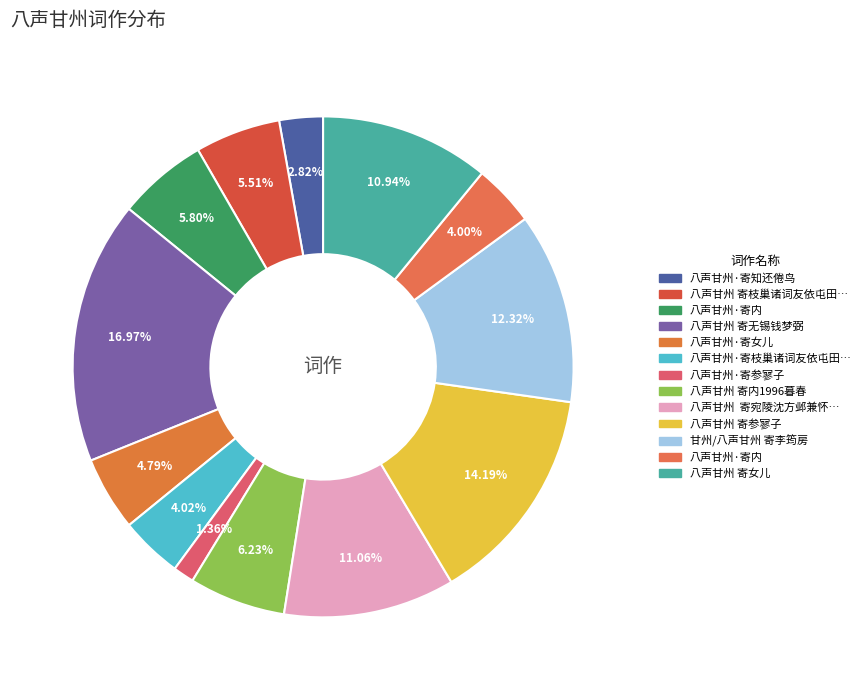

Is there any slice that represents more than half of the pie?

No